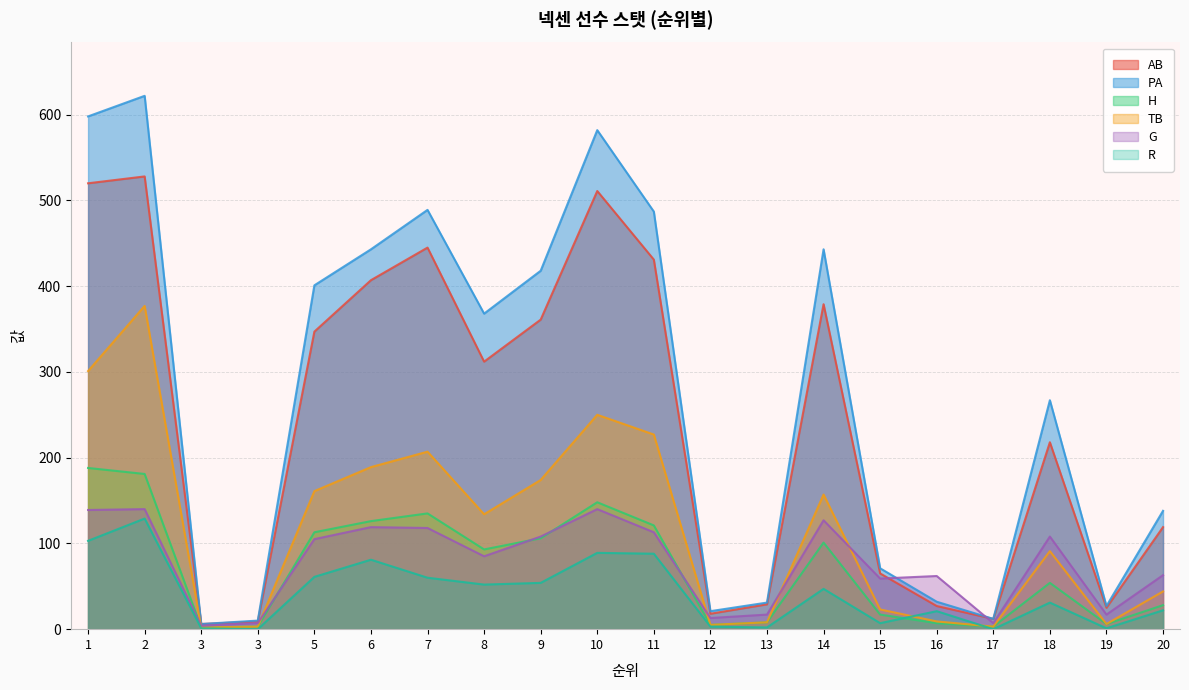

What is the difference between the TB values at 18 and 3?

88